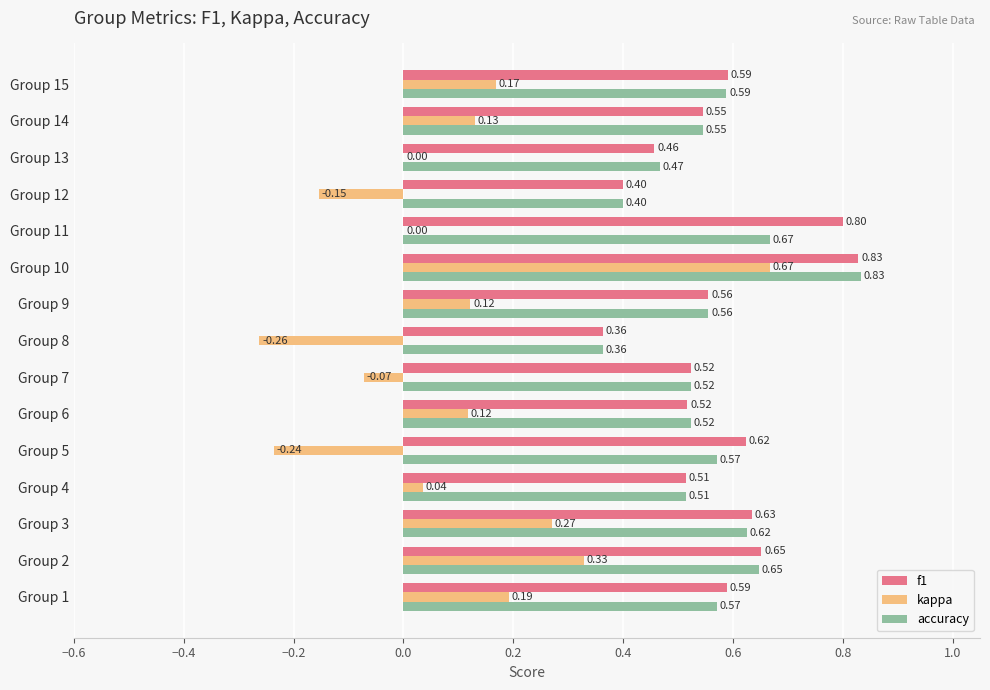

Which series changed the most between Group 11 and Group 12?

f1